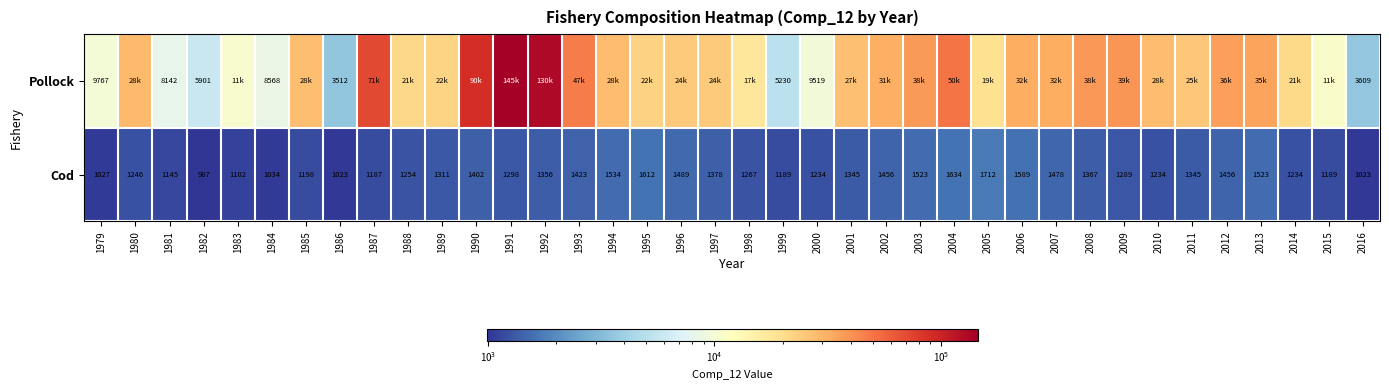

List the series in order of their peak value, lowest first.

Cod, Pollock